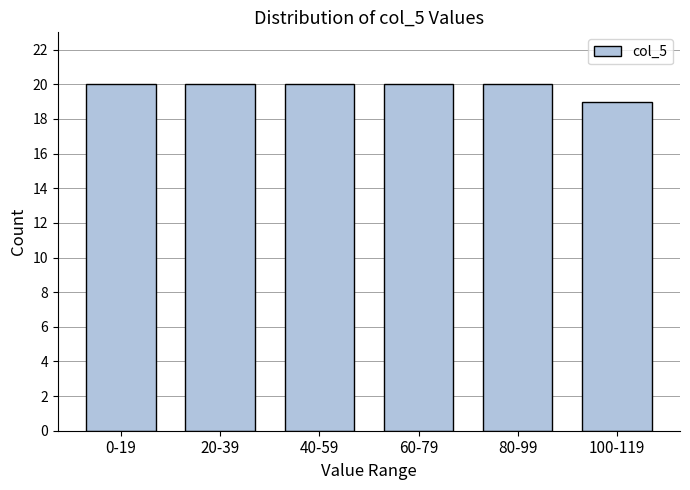

Reading right to left, list all the values displayed in this chart.

100-119=19	80-99=20	60-79=20	40-59=20	20-39=20	0-19=20